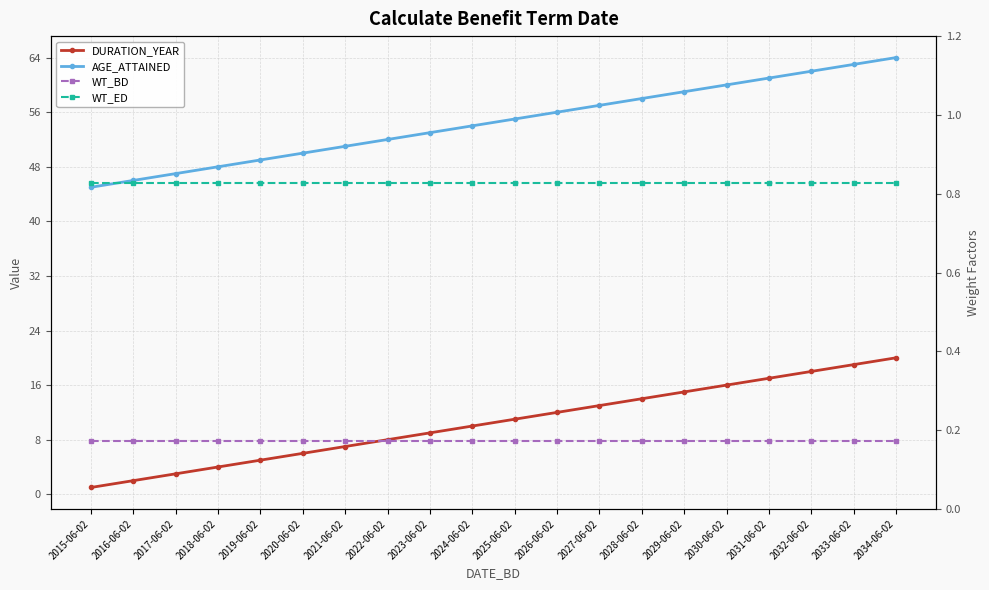

At which label is DURATION_YEAR closest to 10?

2024-06-02